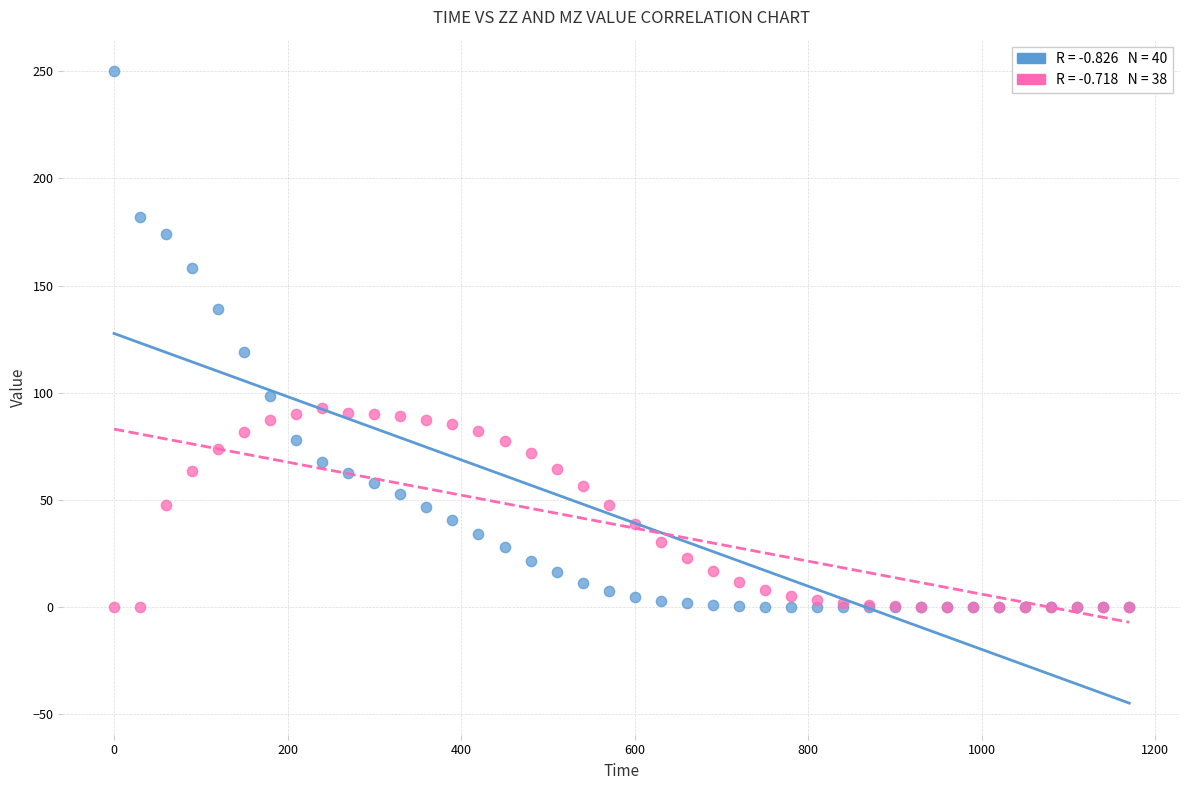

Across all series, what Y value is closest to 125?

118.9